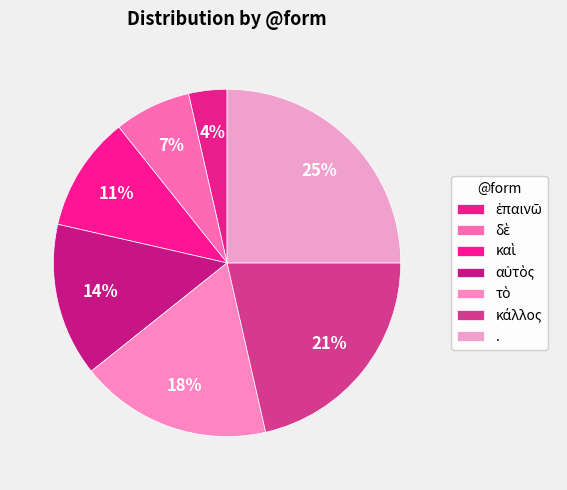

To the nearest percent, what percentage of the pie is δὲ?

7%